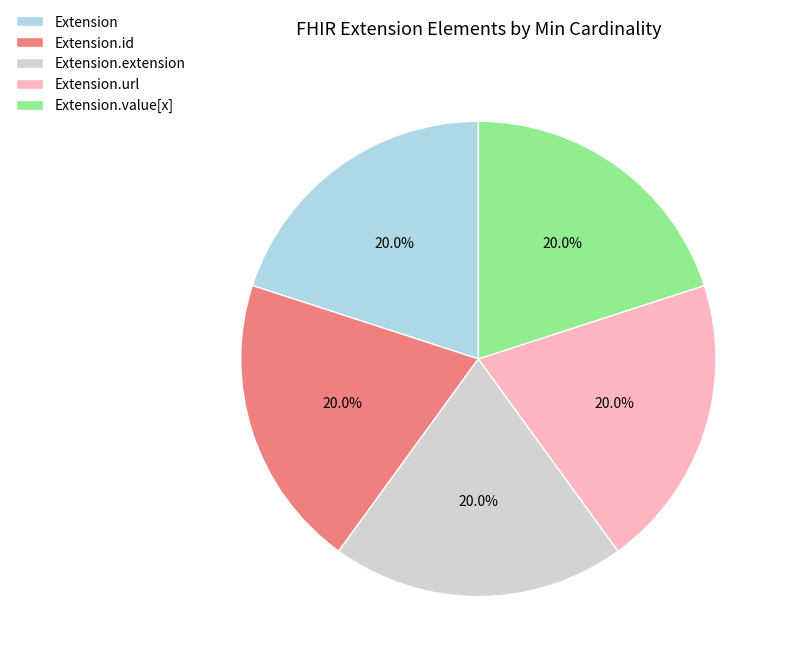

Is Extension.id the majority of the pie?

No